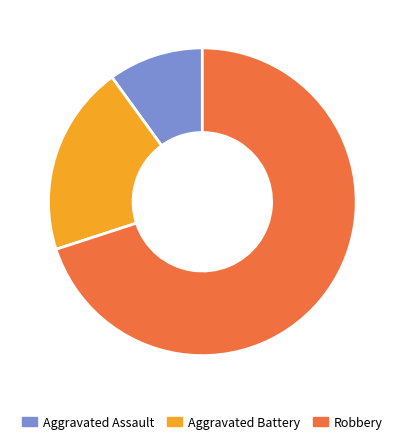

Which slice is the smallest?

Aggravated Assault